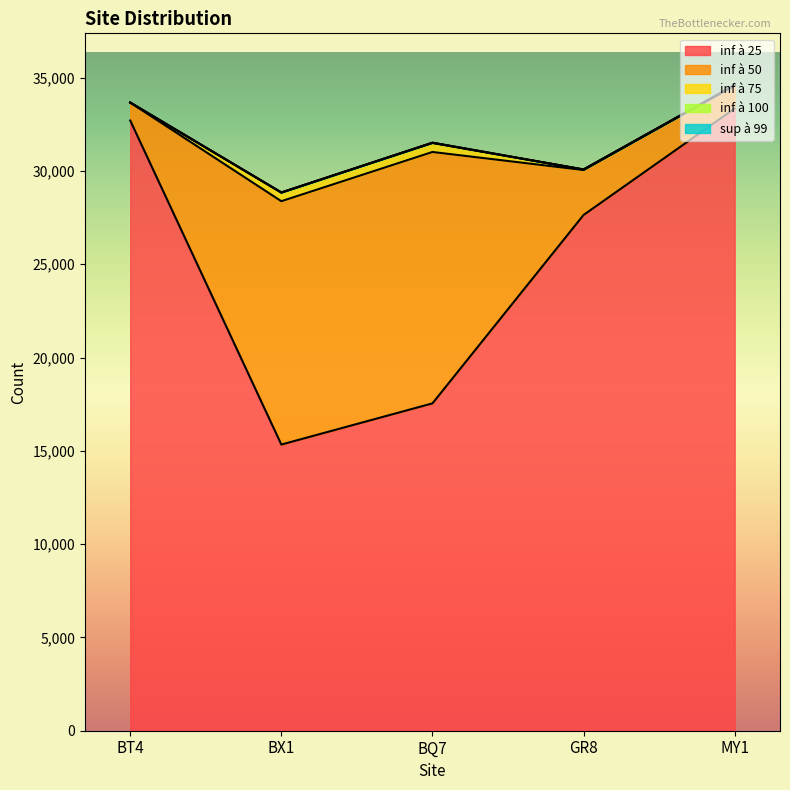

Which has a higher value, MY1 or BX1?

MY1